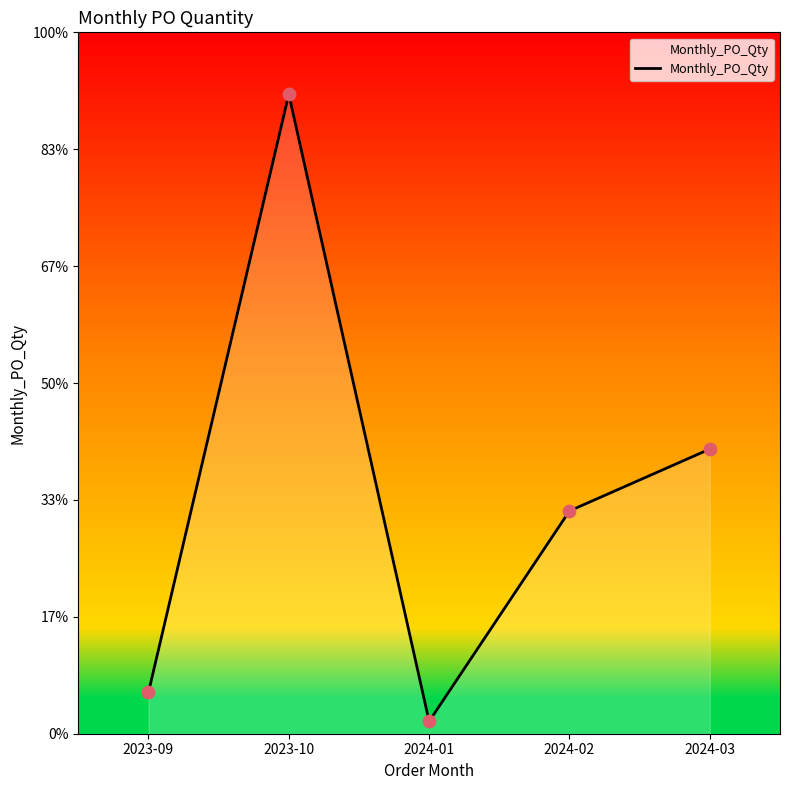

Which has a higher value, 2023-10 or 2024-01?

2023-10